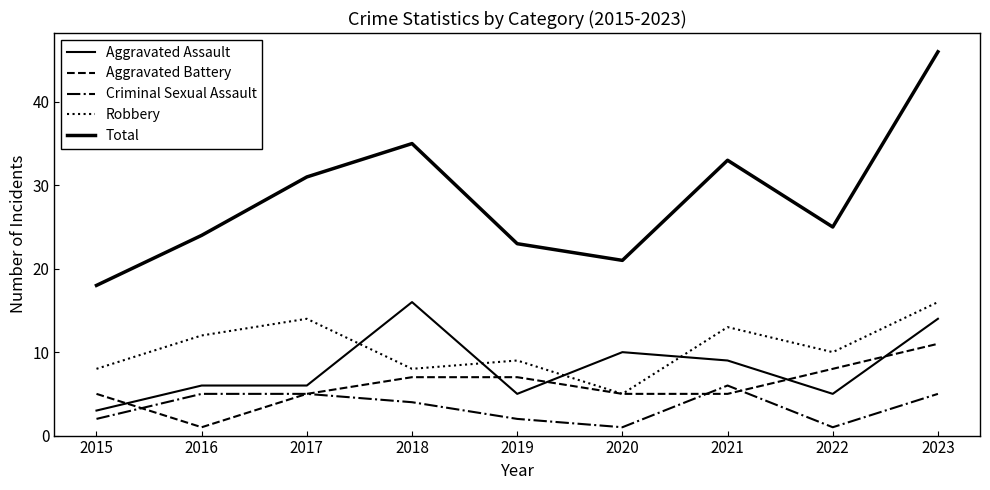

How many lines are shown in the chart?

5